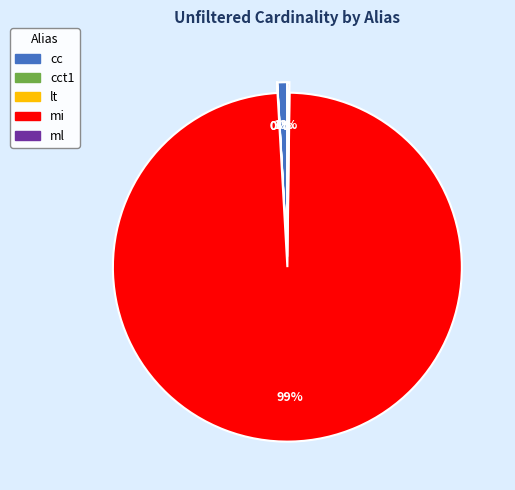

How many segments does this pie chart have?

5